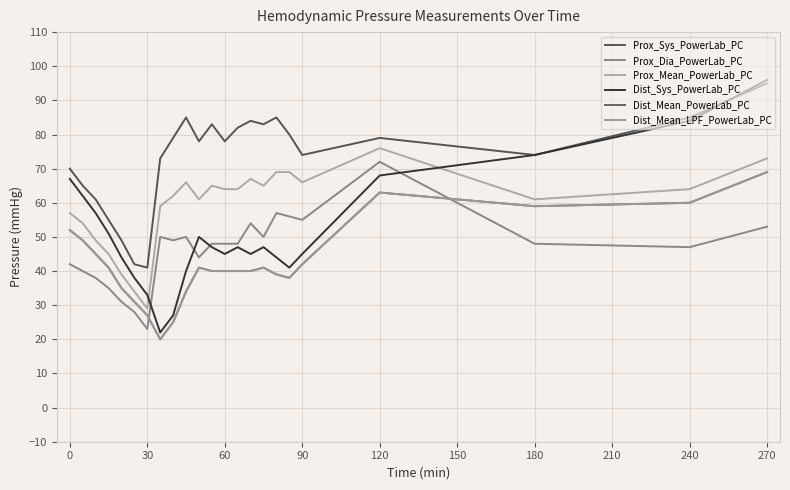

What is the average value of the Prox_Mean_PowerLab_PC series?

59